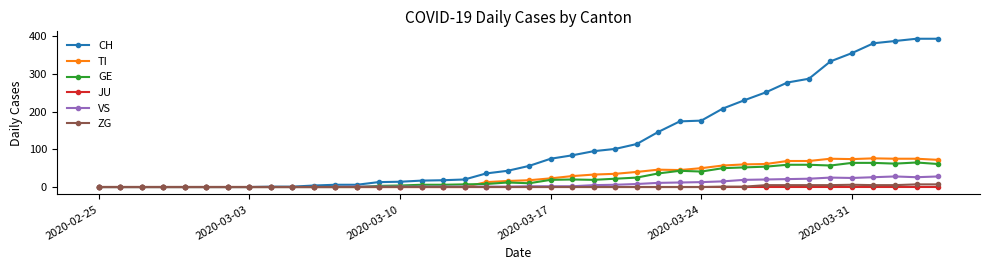

True or false: GE has more than 0 points higher than both neighbors.

True